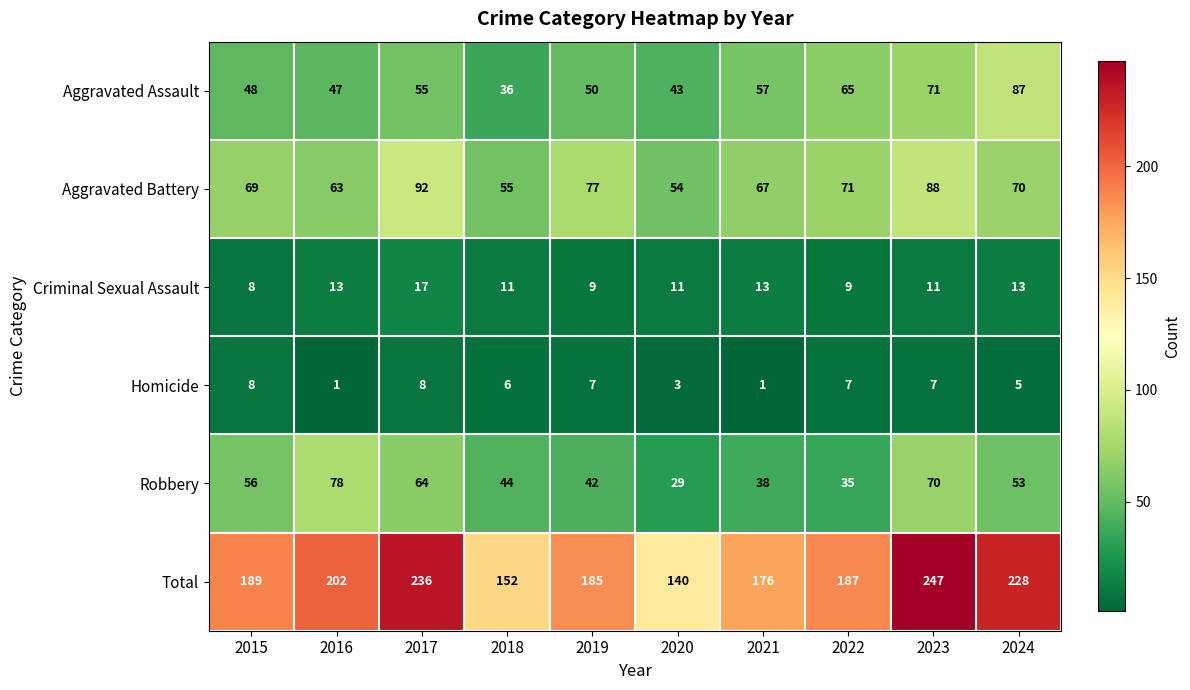

Is the value of Homicide at 2015 greater than the value of Aggravated Assault at 2024?

No